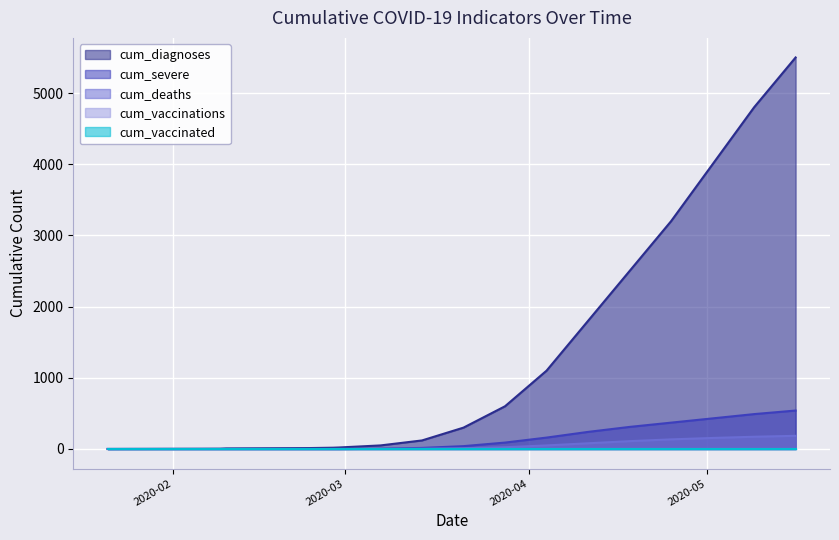

The cum_deaths series shows 191 at 2020-04-25. True or false?

False